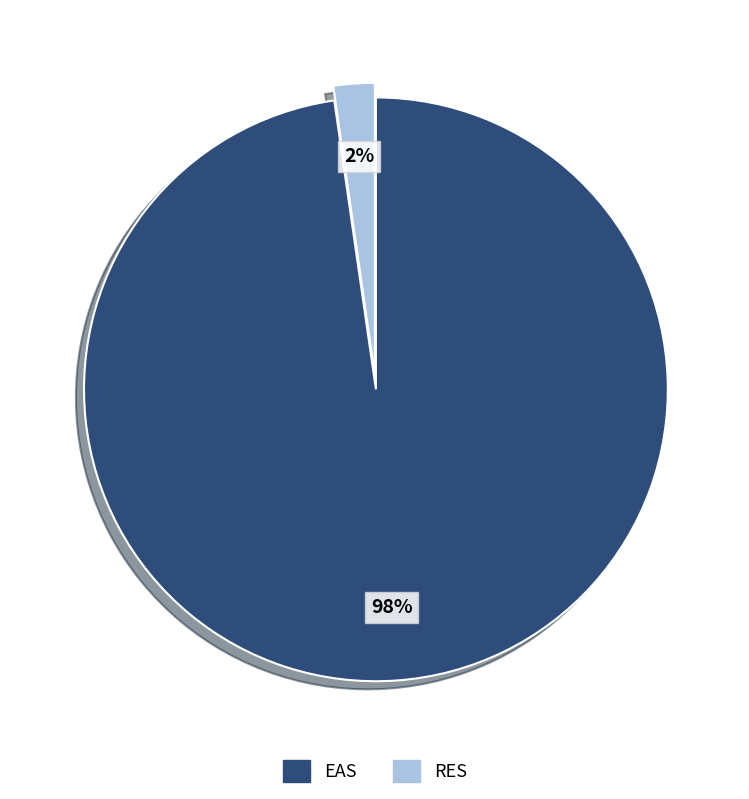

True or false: EAS accounts for 98% of the total.

True